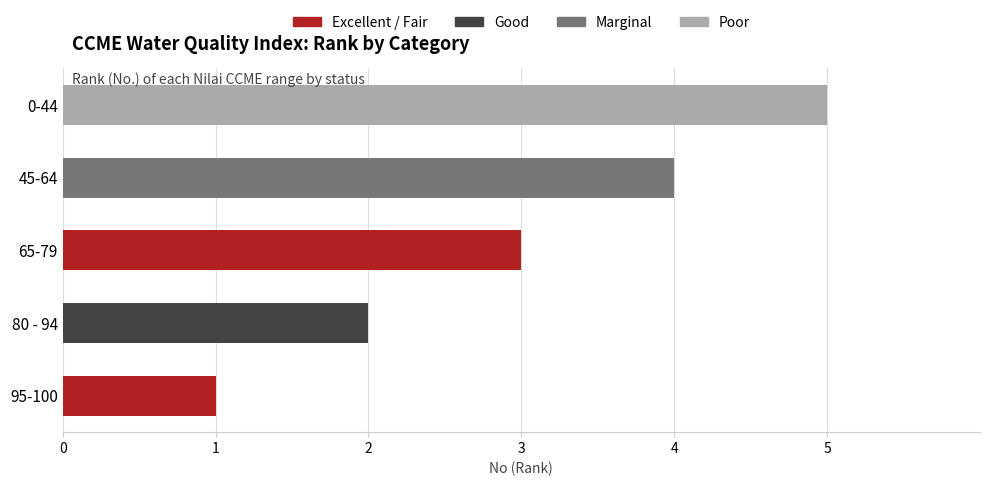

List the labels in order of value, smallest first.

95-100, 80 - 94, 65-79, 45-64, 0-44